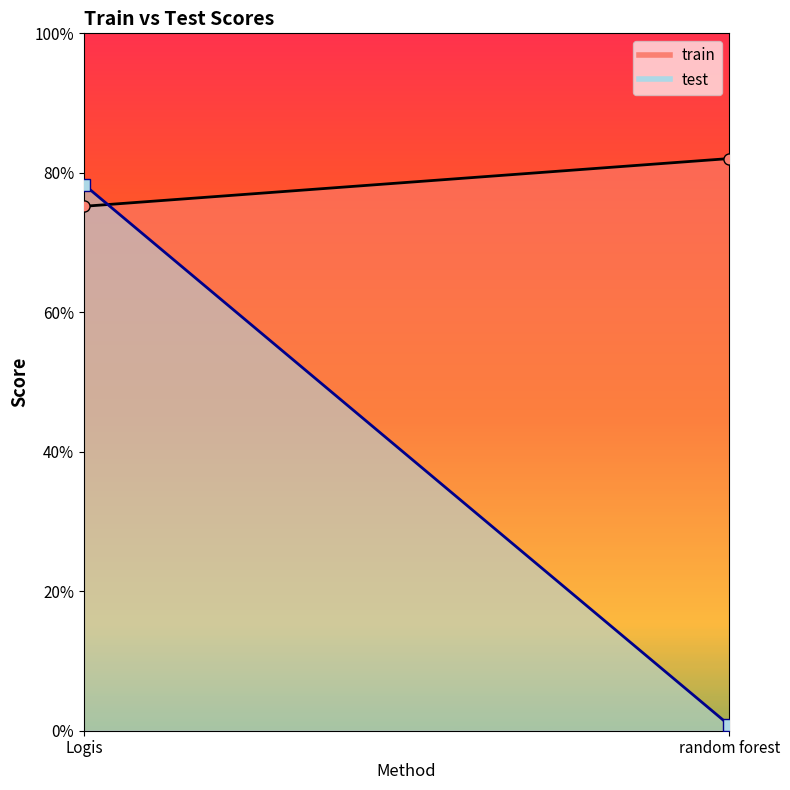

Does the chart have visible grid lines?

No